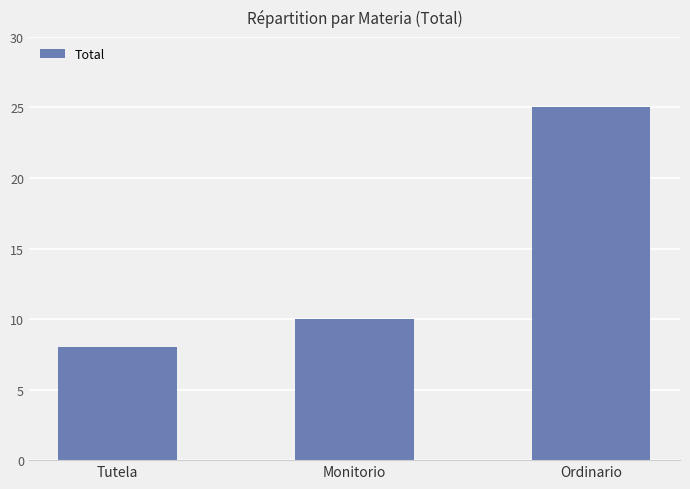

Between Monitorio and Ordinario, which is larger?

Ordinario